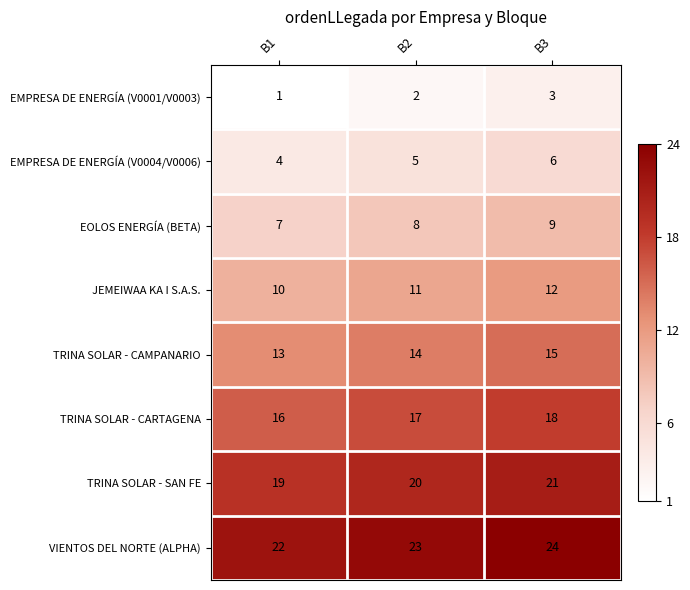

List the labels in order of EMPRESA DE ENERGÍA (V0001/V0003) value, largest first.

B3, B2, B1